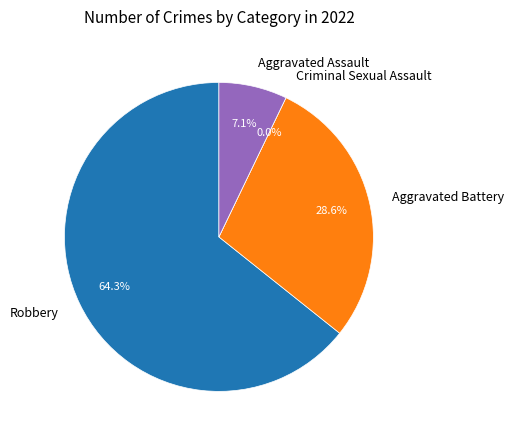

What is the ratio of the value at Aggravated Battery to the value at Robbery?

0.4